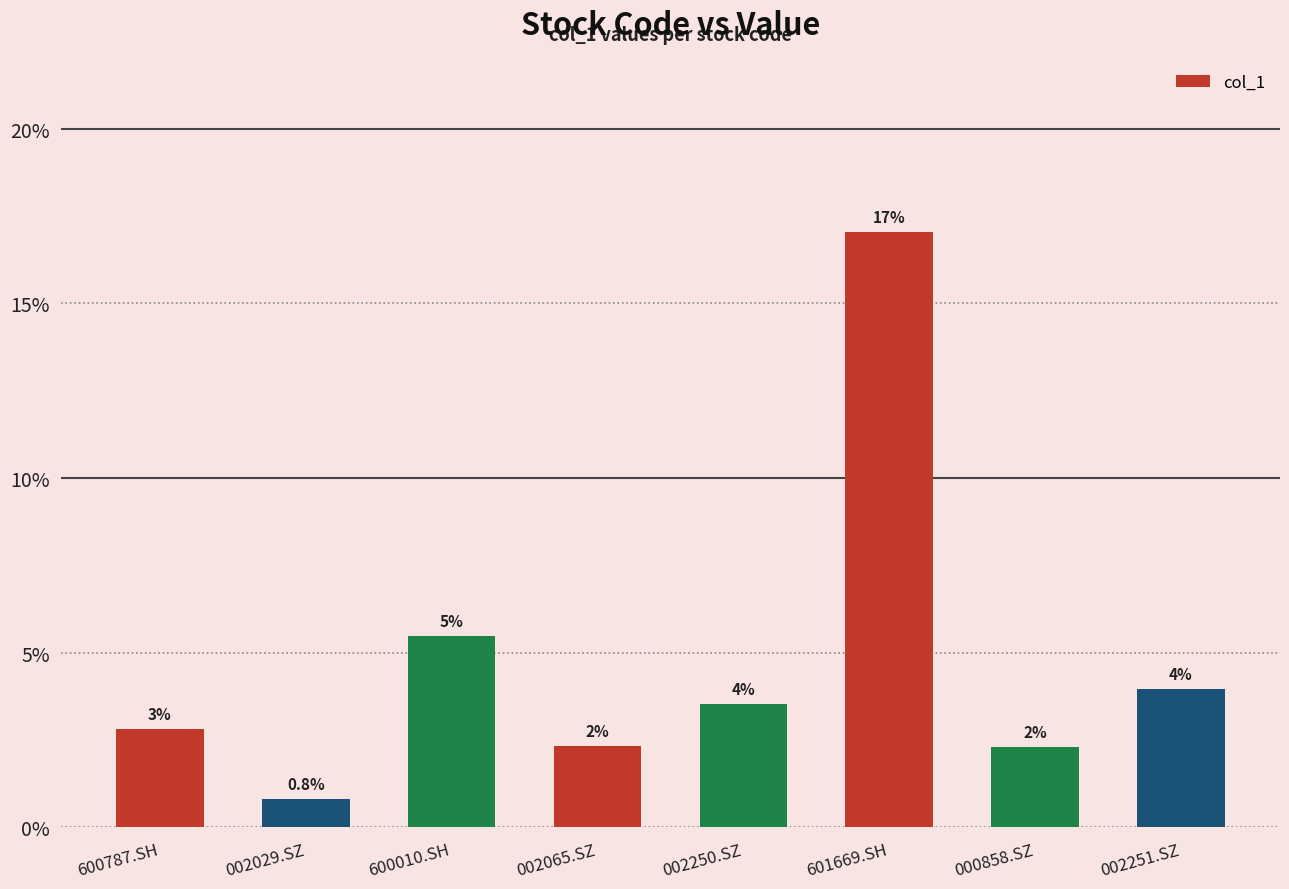

What is the greatest value displayed?

0.2